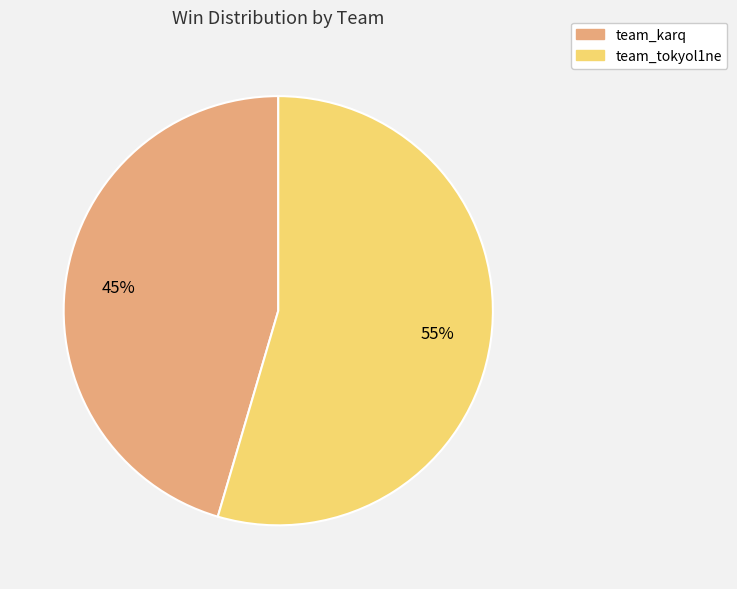

What percentage is the team_karq slice, to the nearest percent?

45%